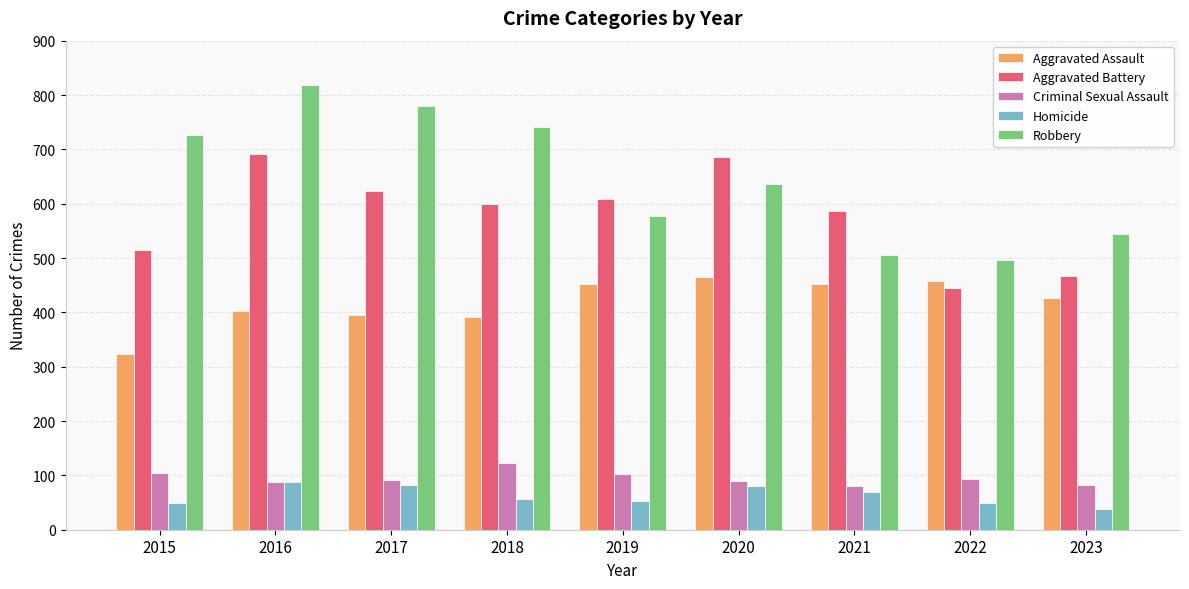

Is it true that Robbery equals 162 at 2018?

False